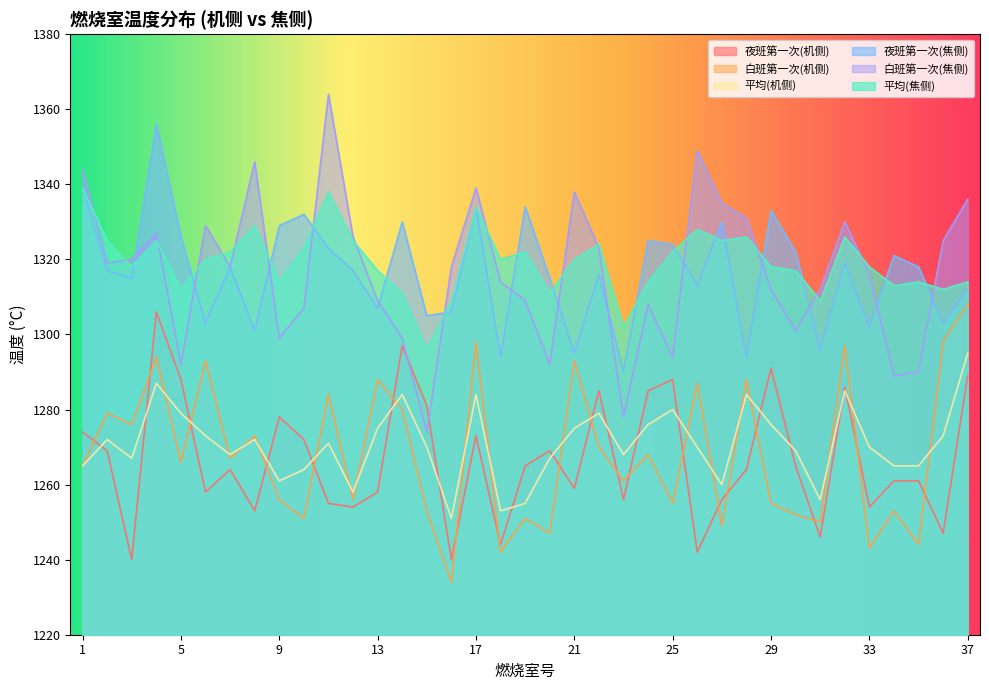

Which has a higher value, 10 or 20?

10